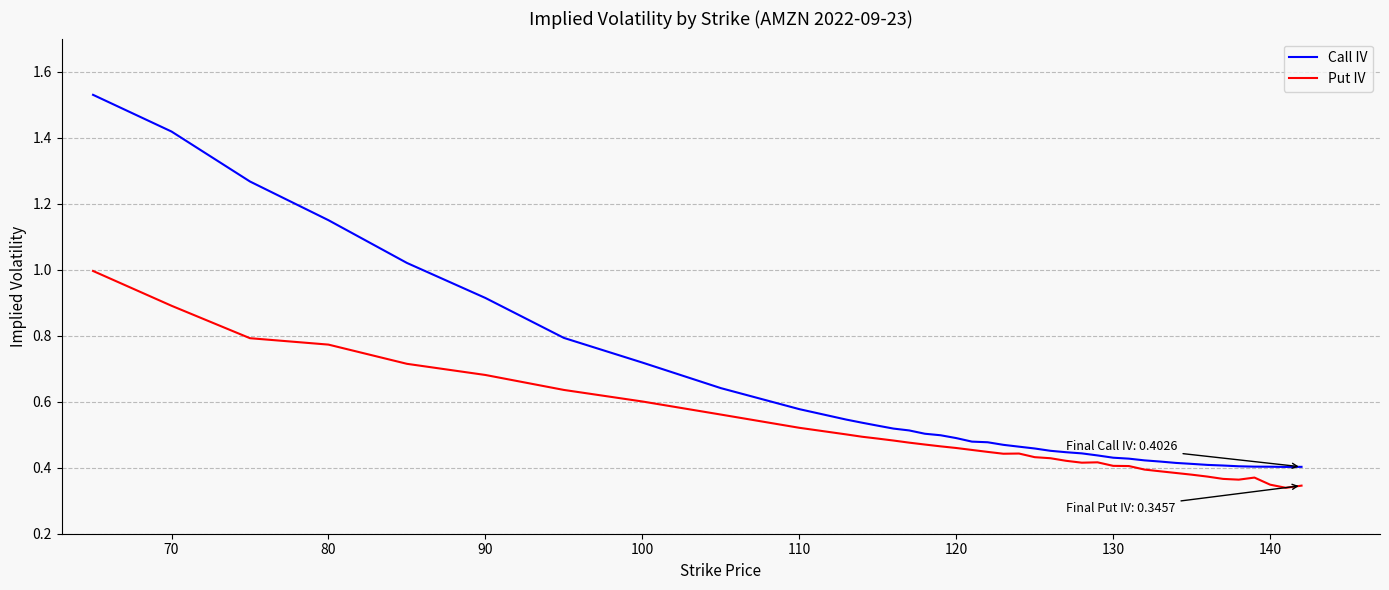

Which series has the largest total across all categories?

Call IV